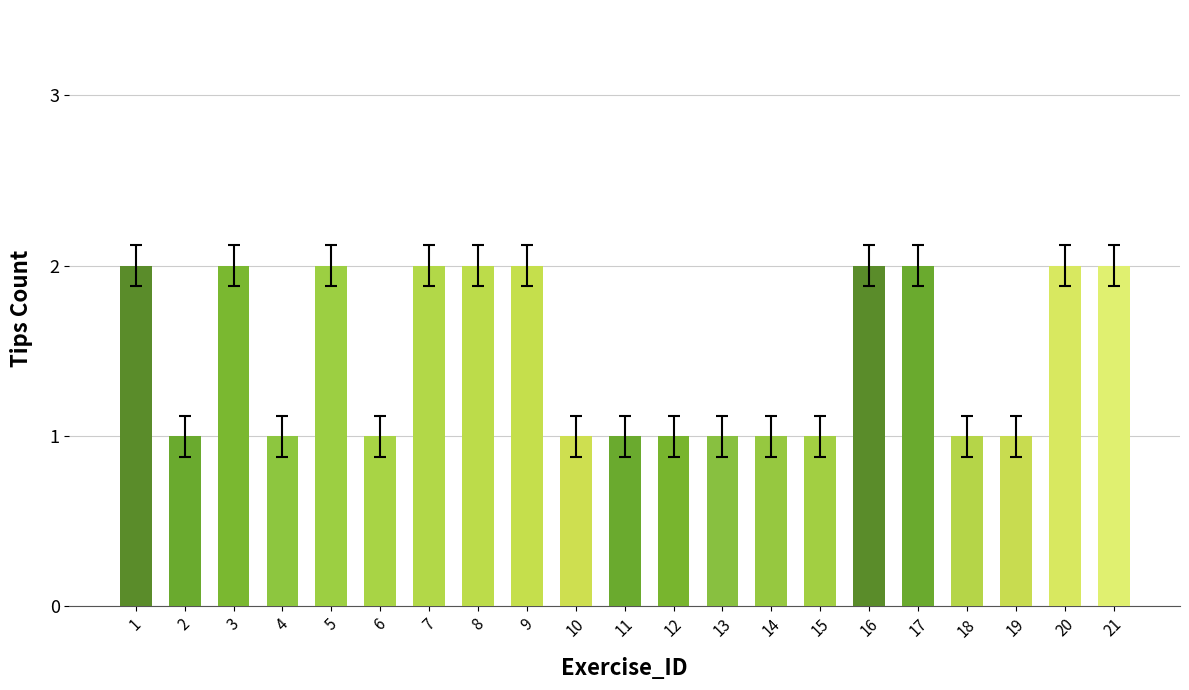

What is the difference between the maximum and minimum values?

1